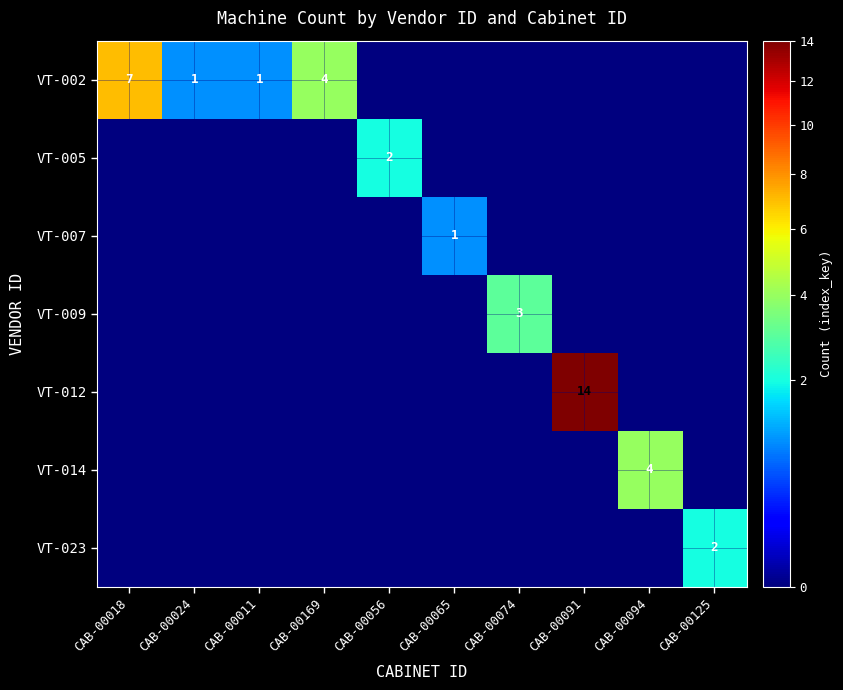

The value of VT-005 at CAB-00056 is 2. True or false?

True